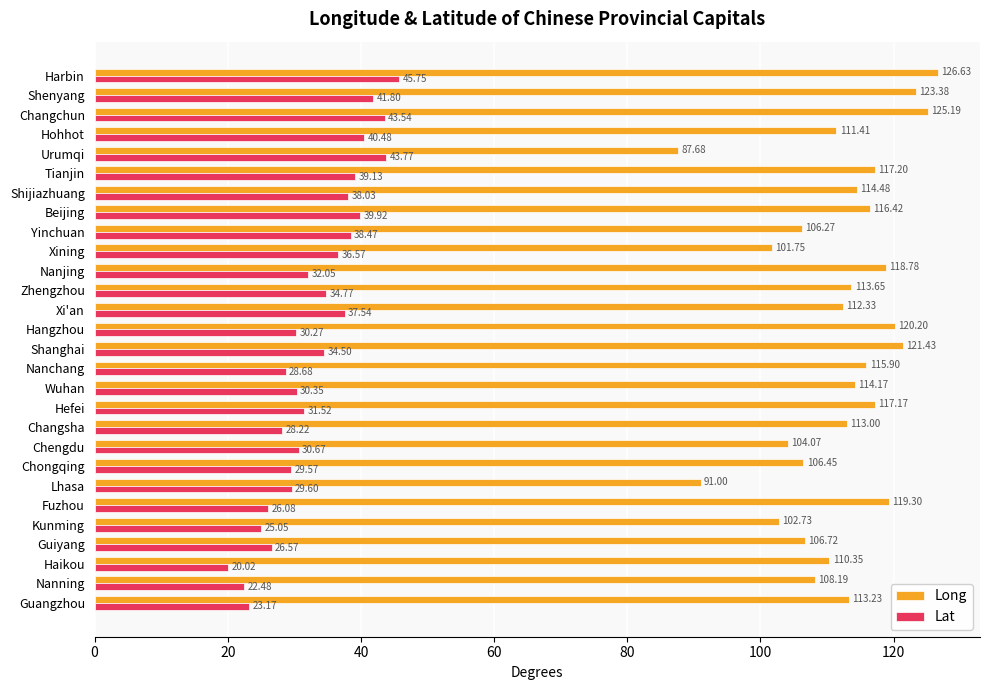

What is the spread (max minus min) of values at Nanjing?

86.7